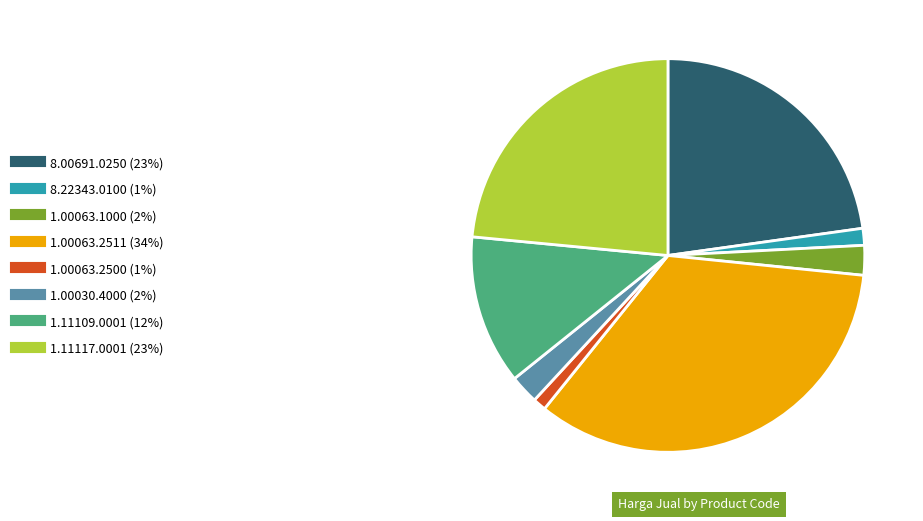

Between 1.00030.4000 and 1.11109.0001, which is larger?

1.11109.0001